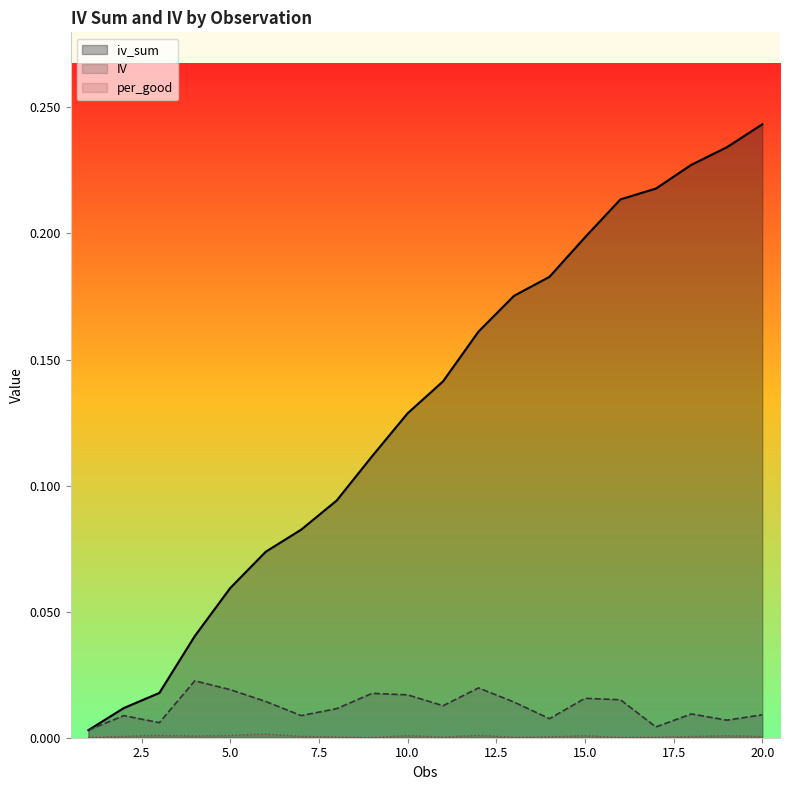

At how many categories does at least one series exceed 0?

20